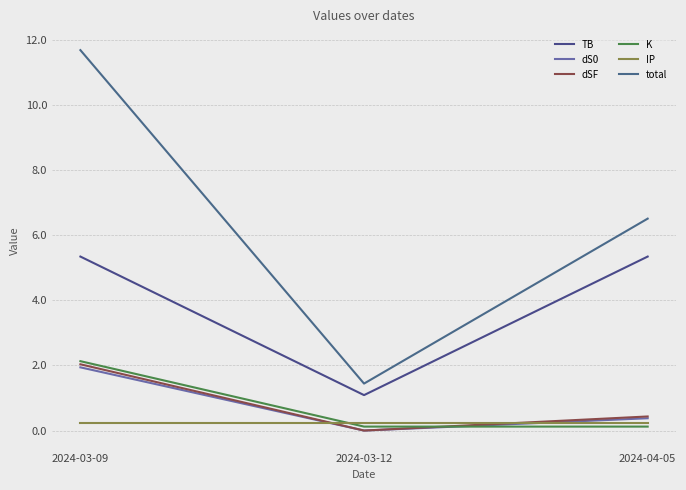

Which series changed the most between 2024-03-09 and 2024-03-12?

total